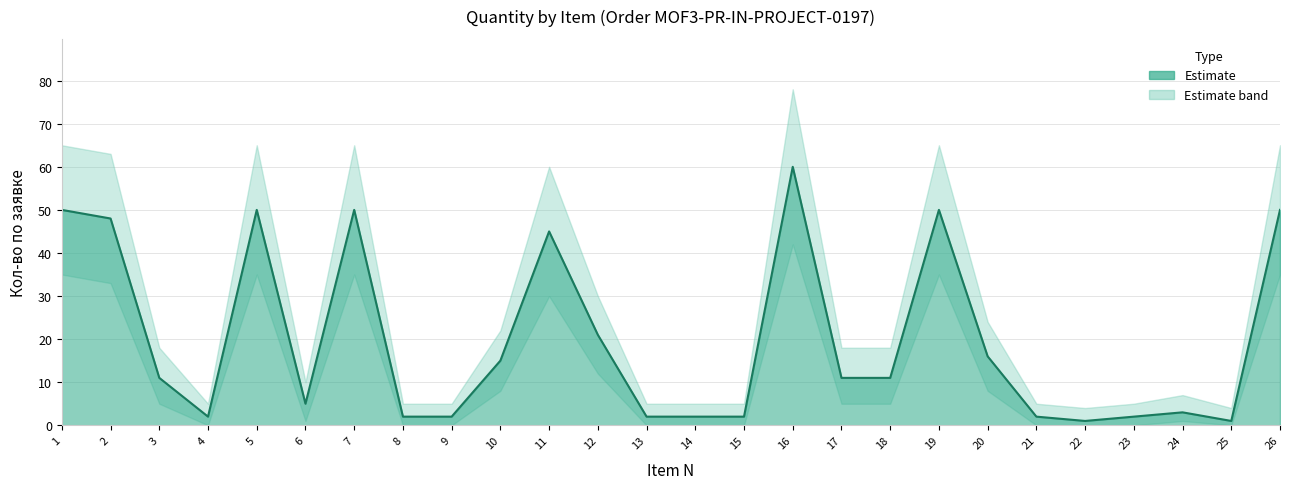

How many interior local peaks does the Upper bound series have?

6